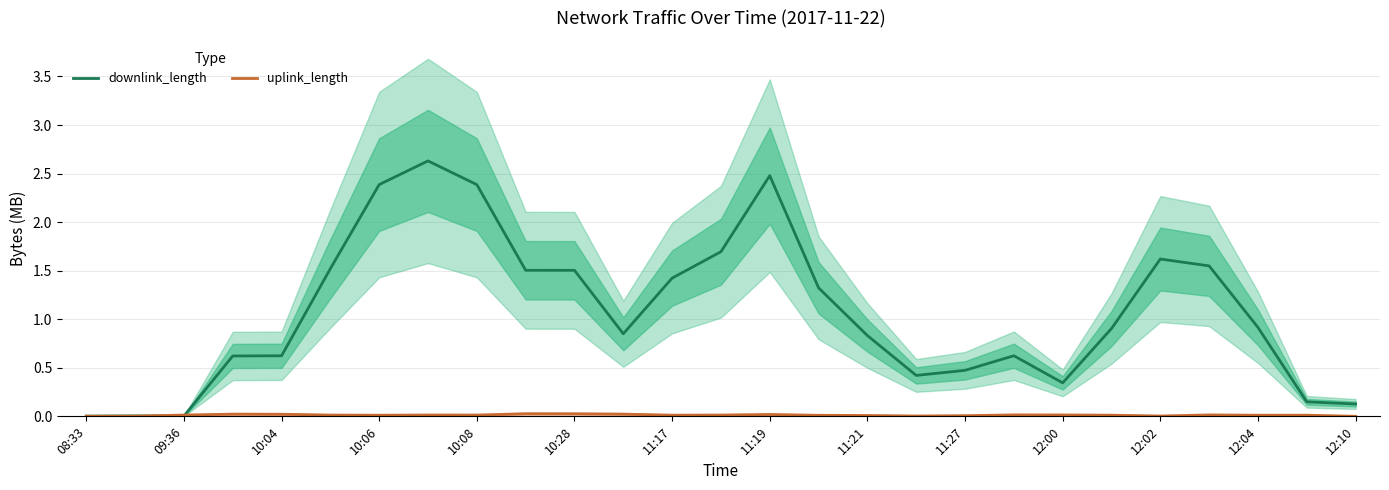

List the series in order of their peak value, lowest first.

uplink_length, downlink_length